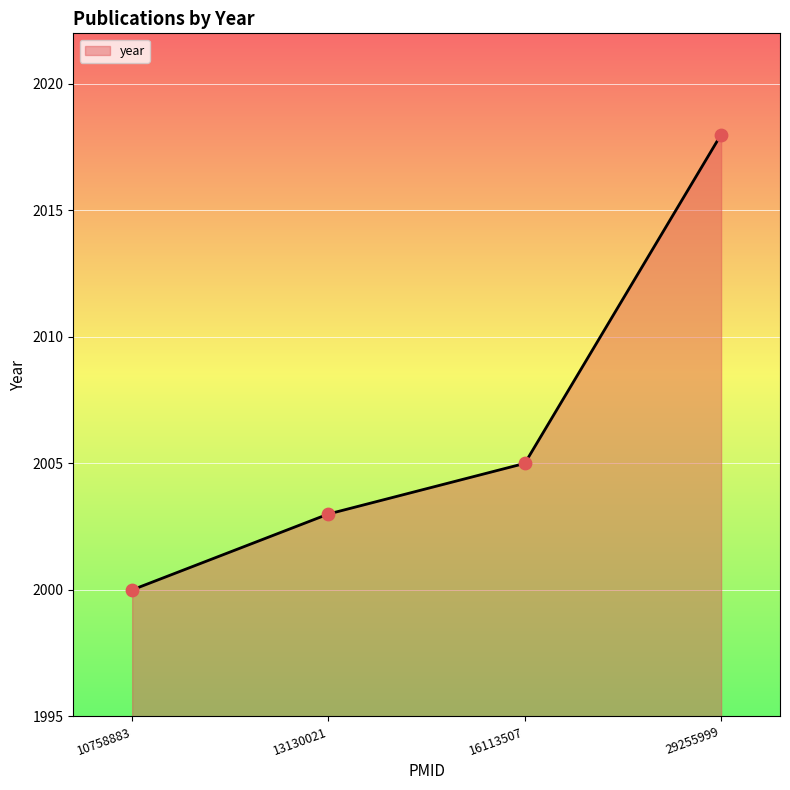

What is the change in value from 10758883 to 16113507?

+5